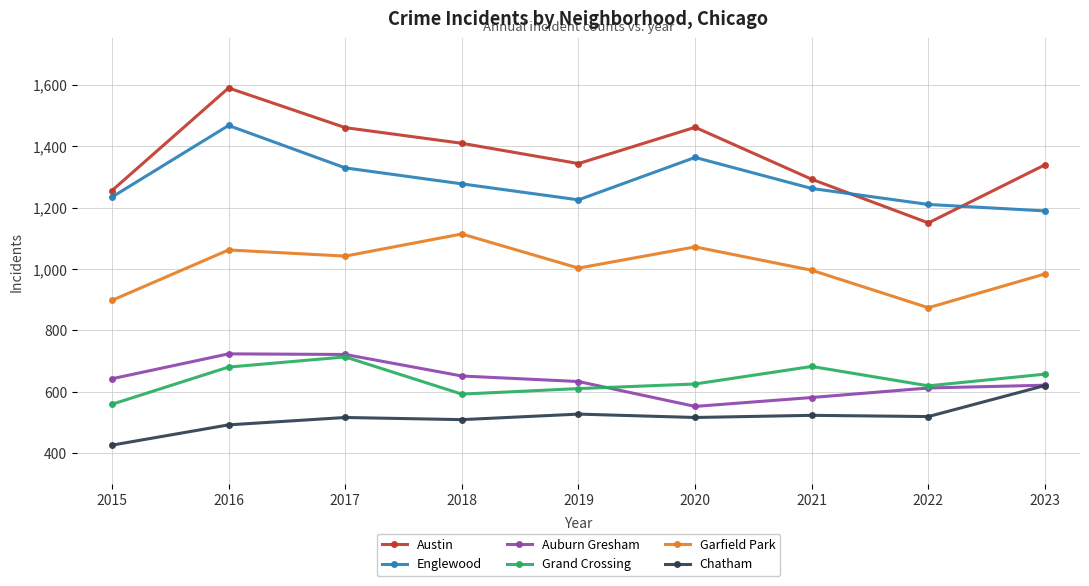

What is the difference between the Englewood values at 2016 and 2017?

138